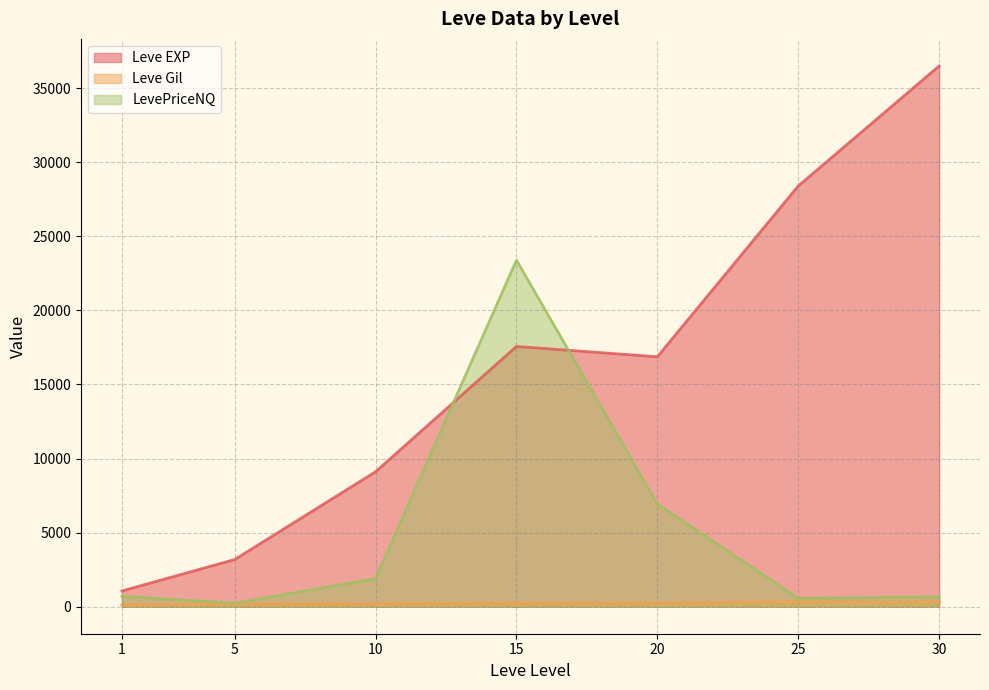

Rank the series by their average value, from highest to lowest.

Leve EXP, LevePriceNQ, Leve Gil